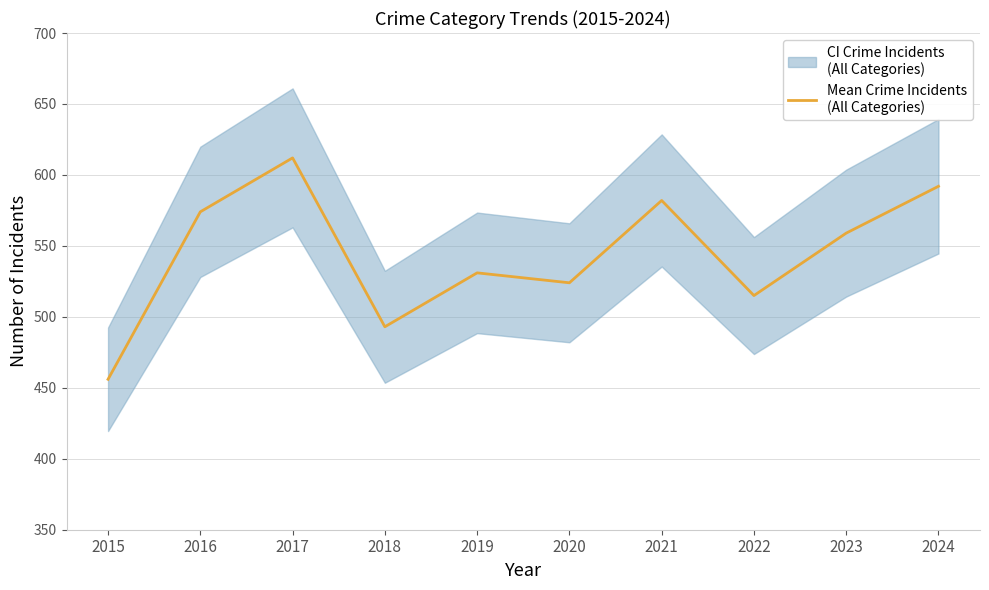

Rank the categories by value from highest to lowest.

2017, 2024, 2021, 2016, 2023, 2019, 2020, 2022, 2018, 2015